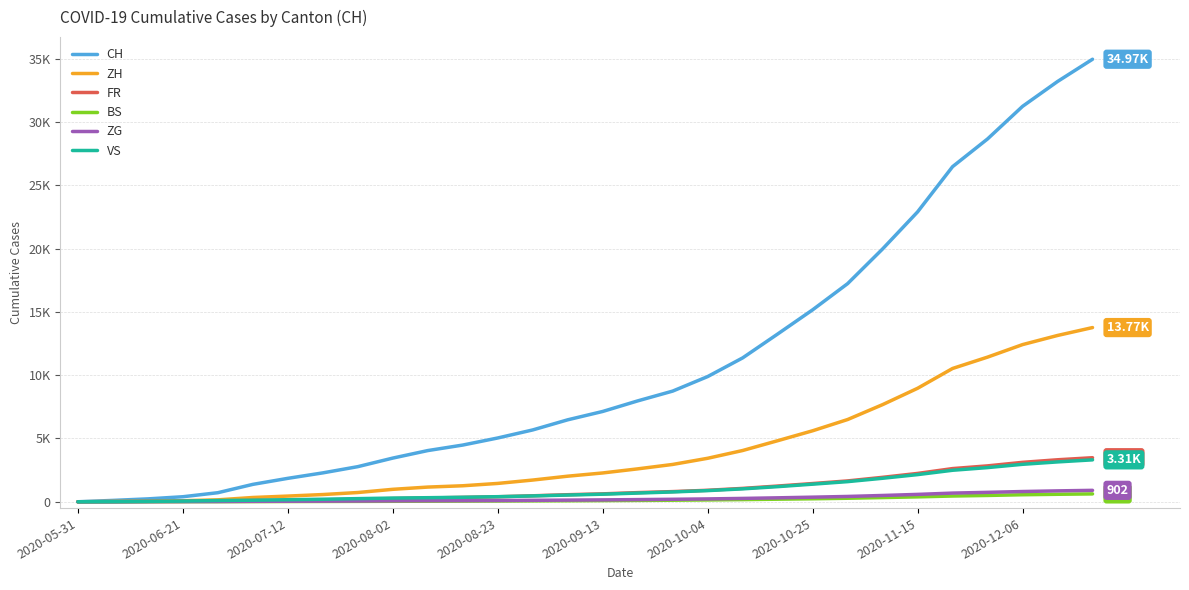

Does the chart display data point markers on the line(s)?

No